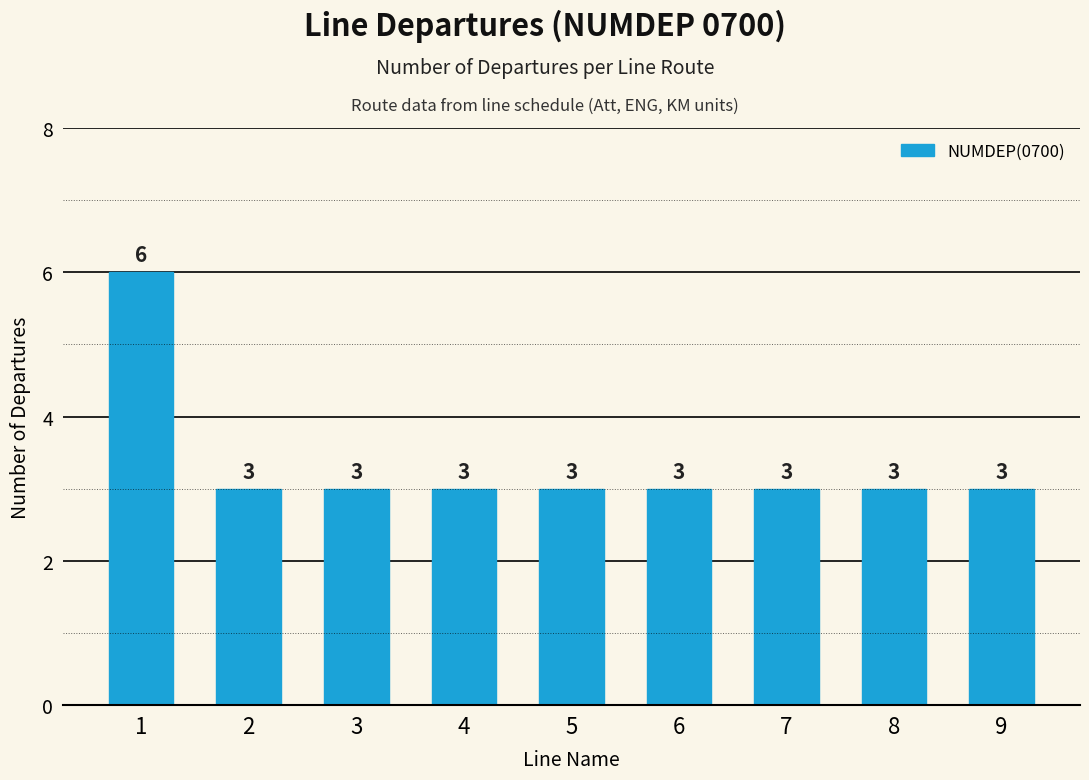

What is the value of the 1st bar from the left?

6